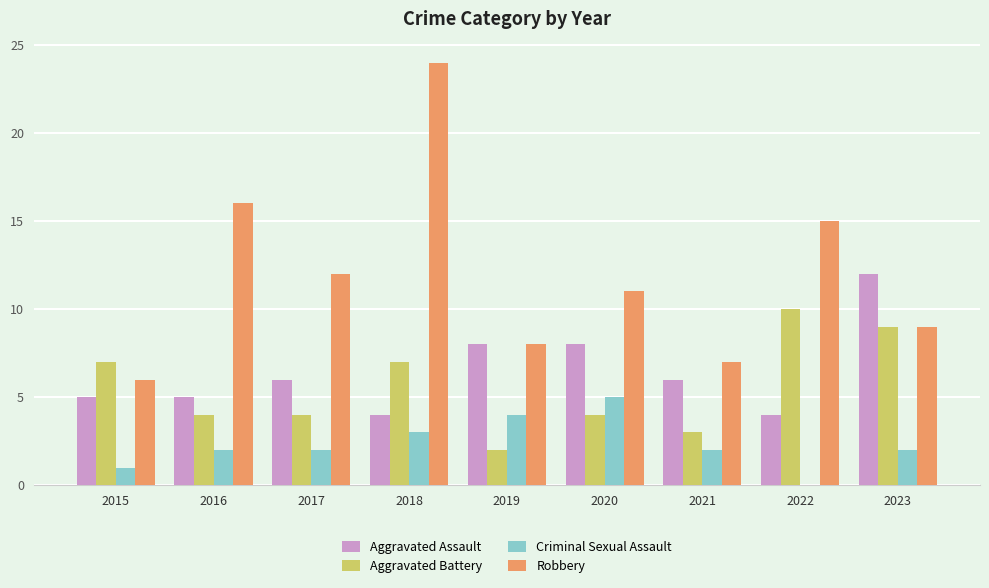

Which series has the largest total across all categories?

Robbery